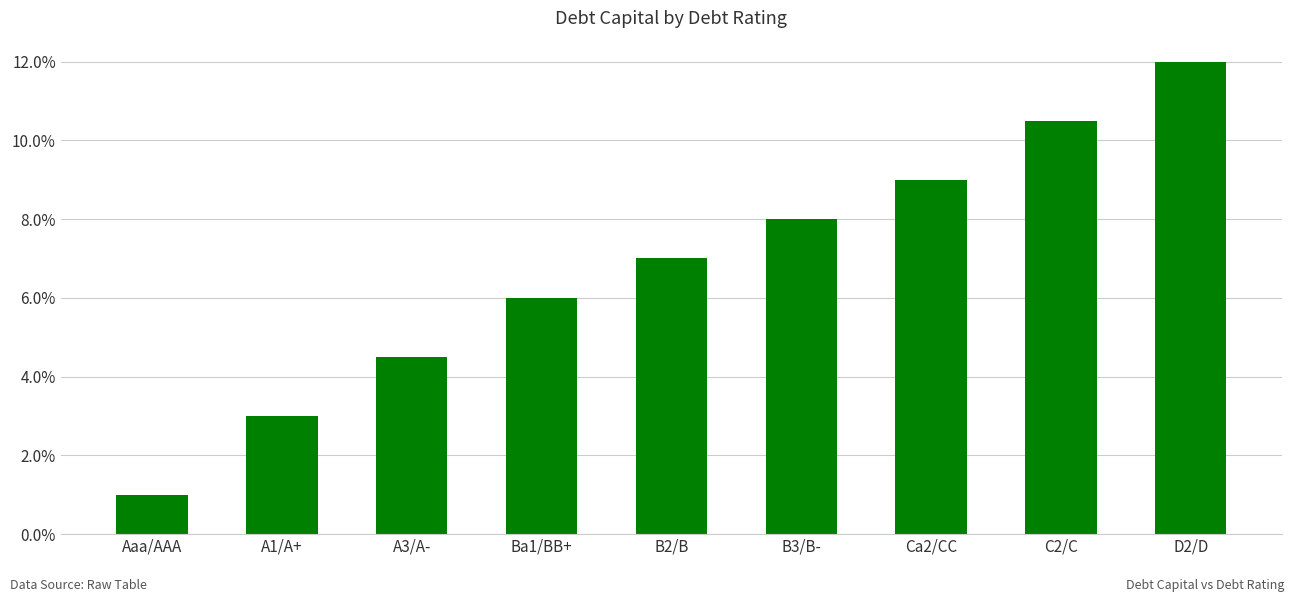

Reading right to left, transcribe all the data shown in this chart.

0.1	0.1	0.1	0.1	0.1	0.1	0.0	0.0	0.0